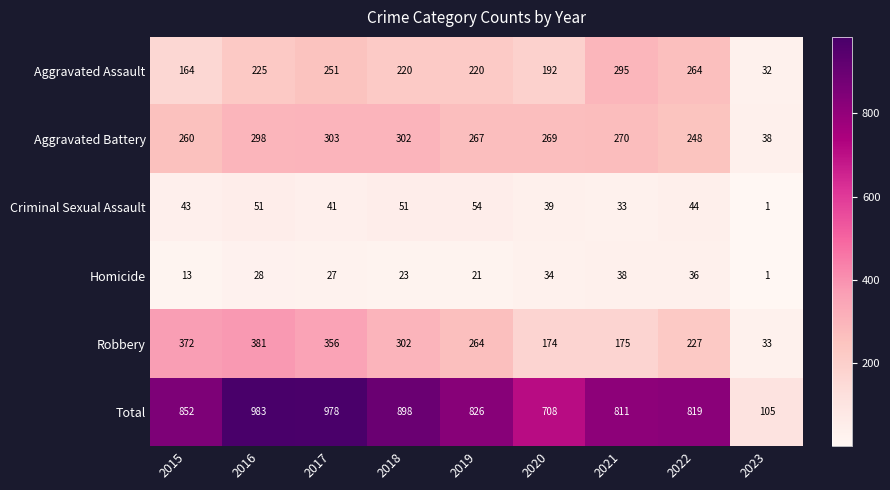

Is it true that Total equals 515 at 2015?

False